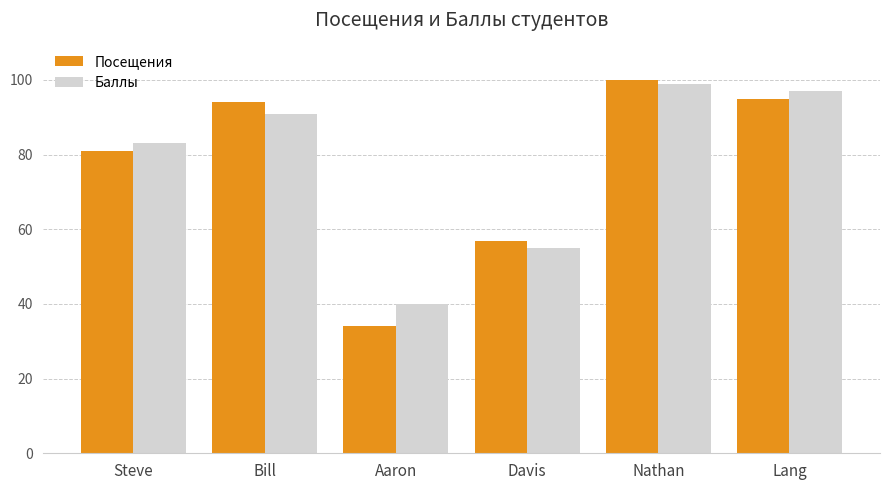

What are all the series names shown in the legend?

Посещения, Баллы